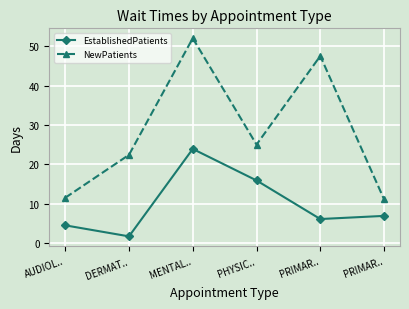

How many data points in NewPatients are less than 25?

3